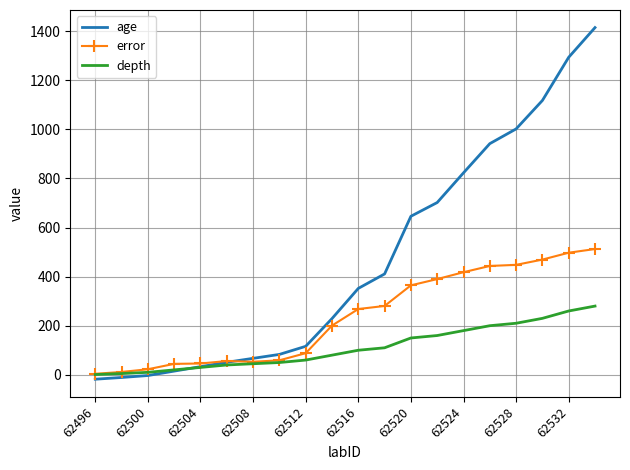

Which series has the largest total across all categories?

age